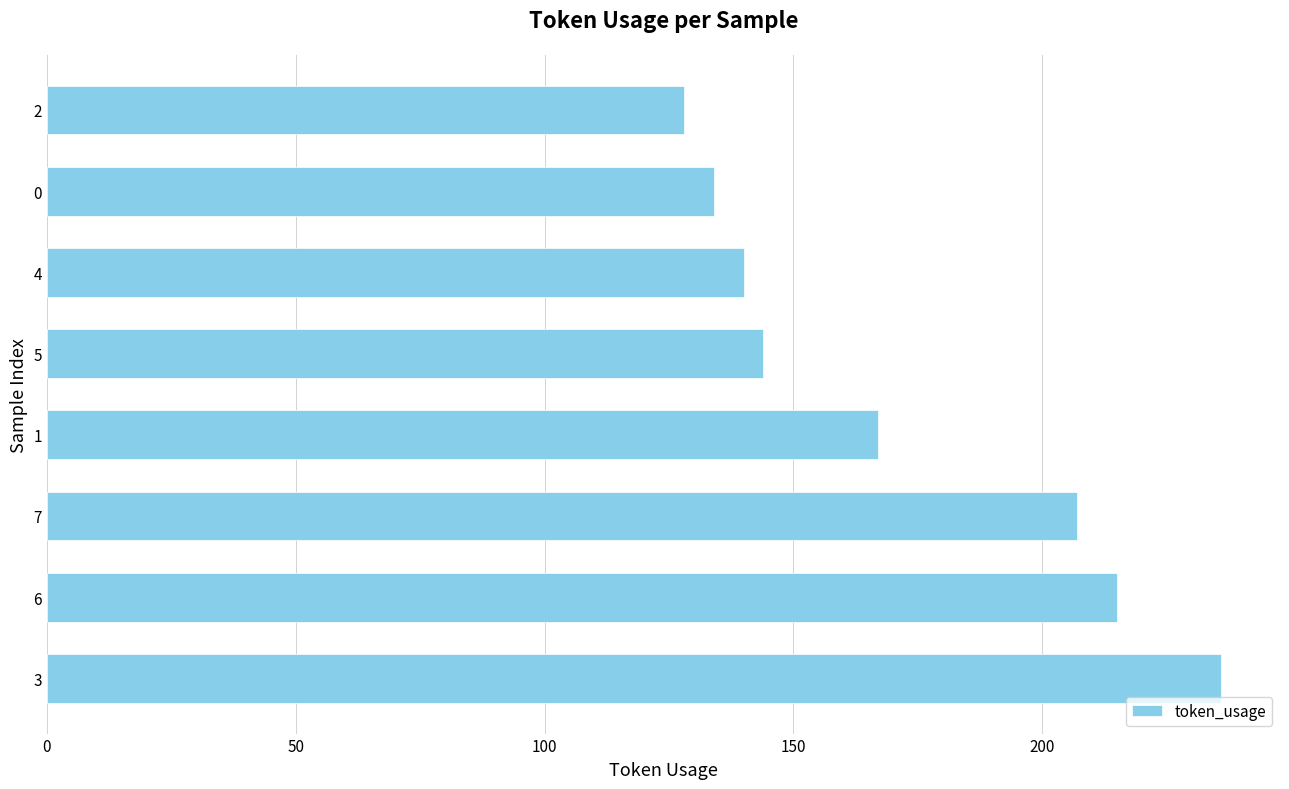

What is the change in value from 3 to 1?

-69